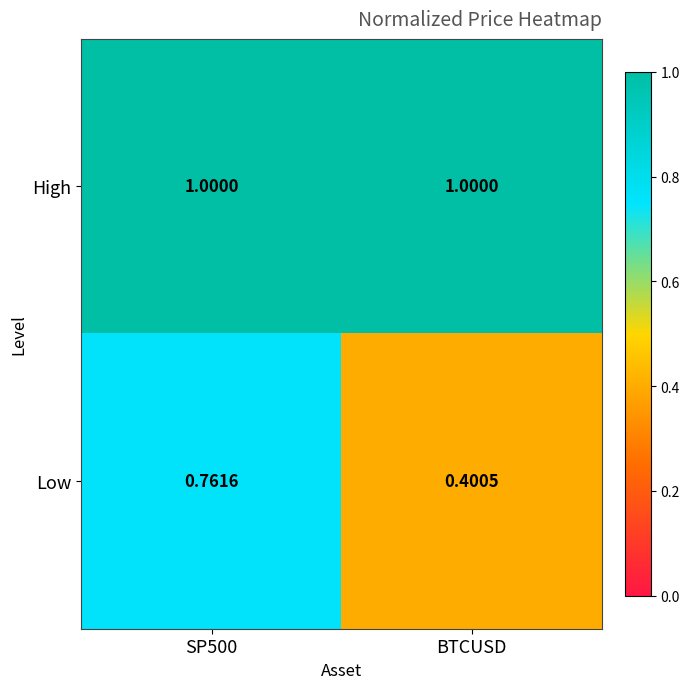

Which series has the largest range (max minus min)?

Low